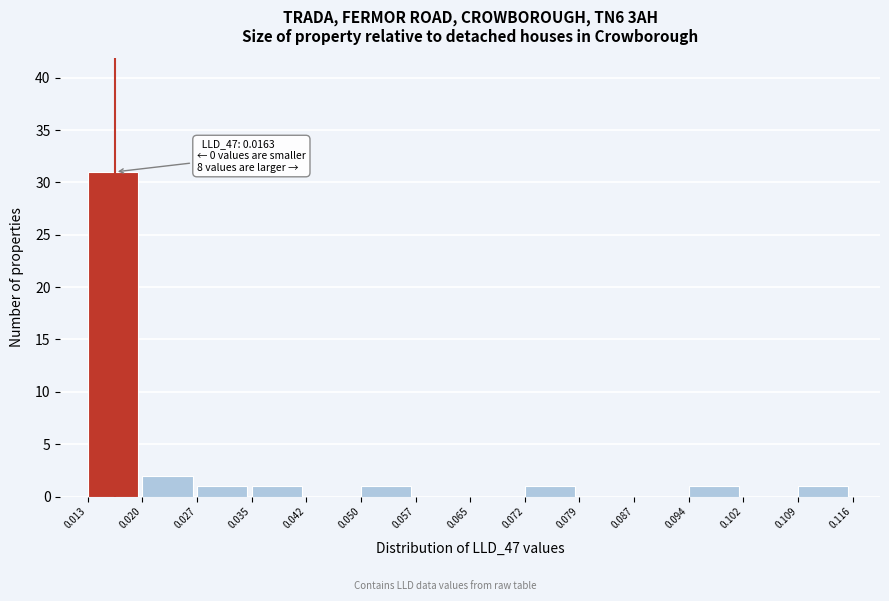

Which range on the x-axis has the tallest bar?

0.013 to 0.020